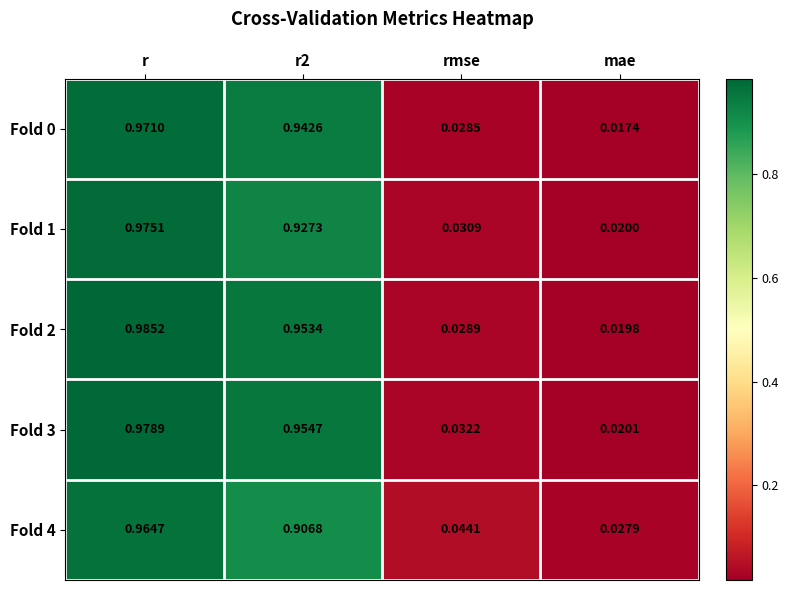

Which series has the widest spread of values?

Fold 2